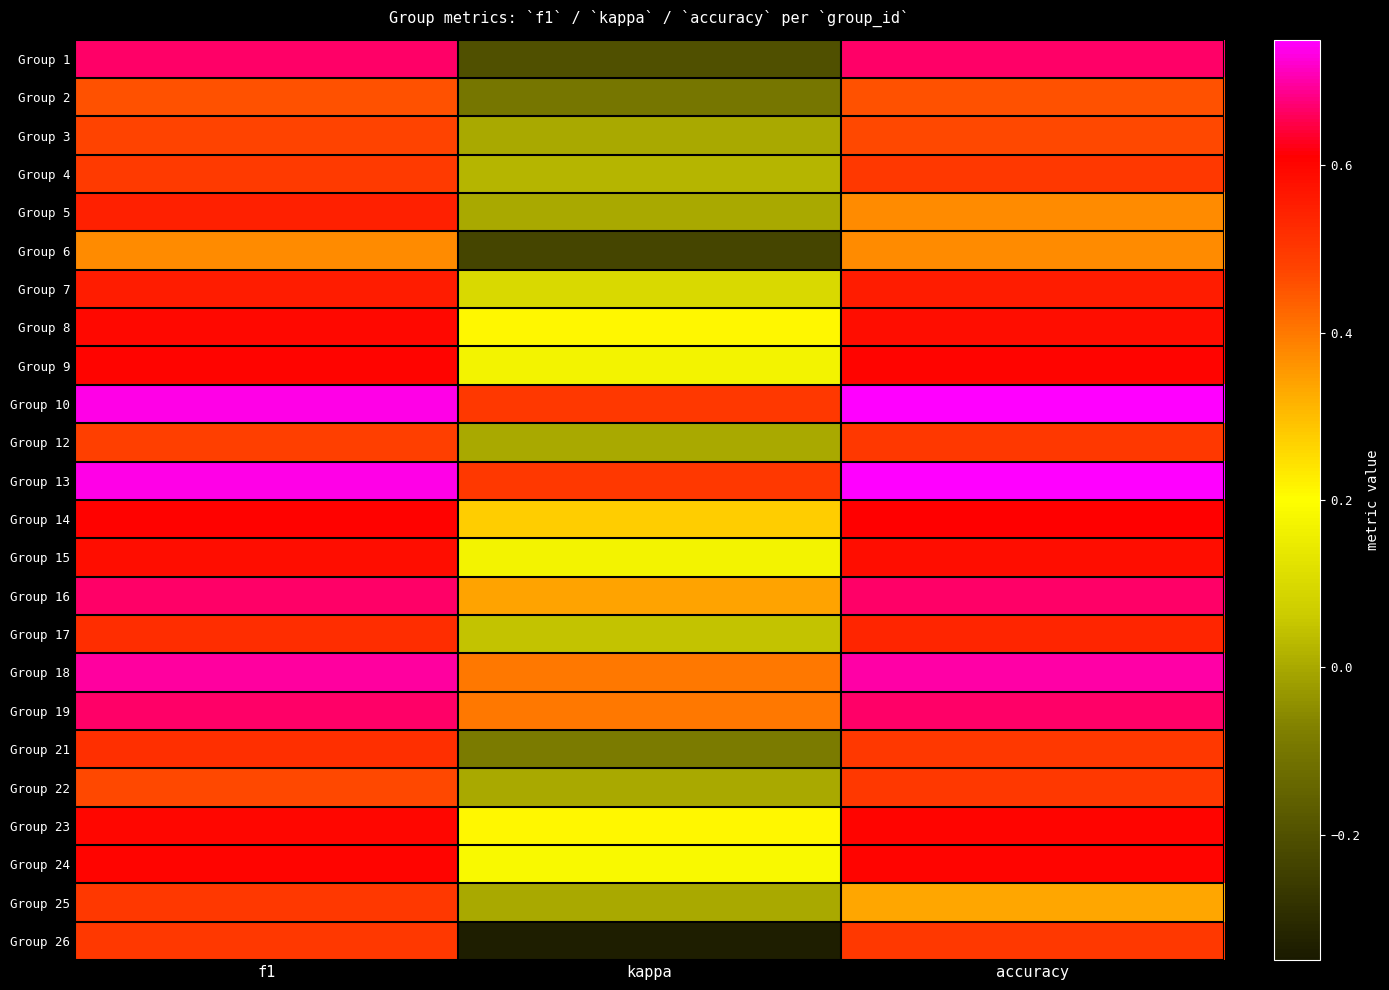

What is the spread (max minus min) of values at accuracy?

0.4